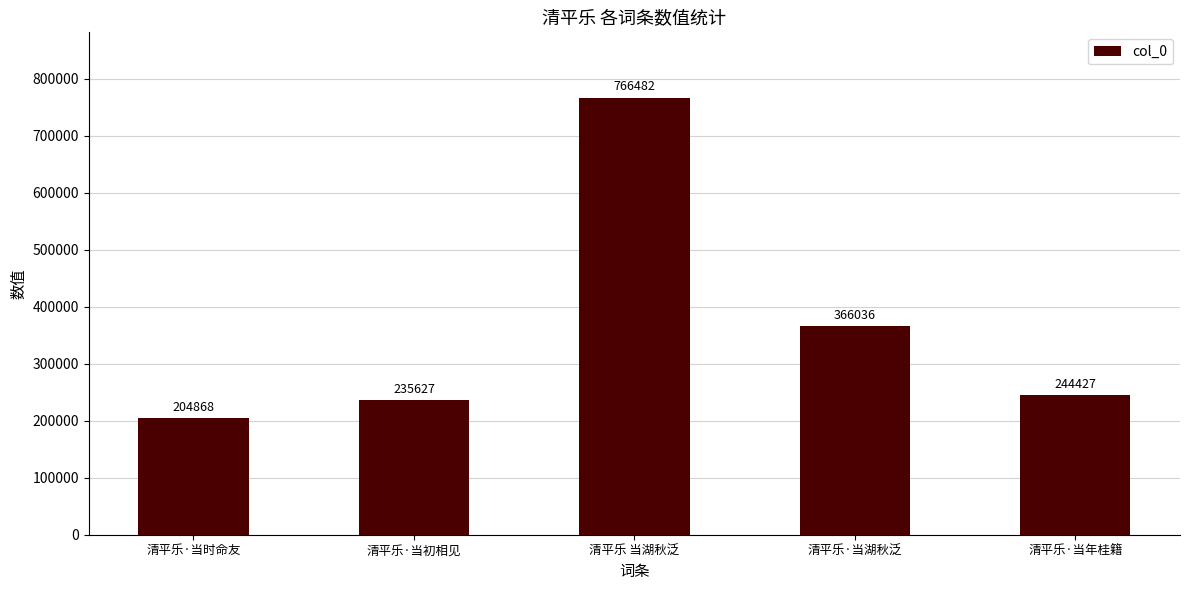

What is the change in value from 清平乐·当时命友 to 清平乐·当湖秋泛?

+161168